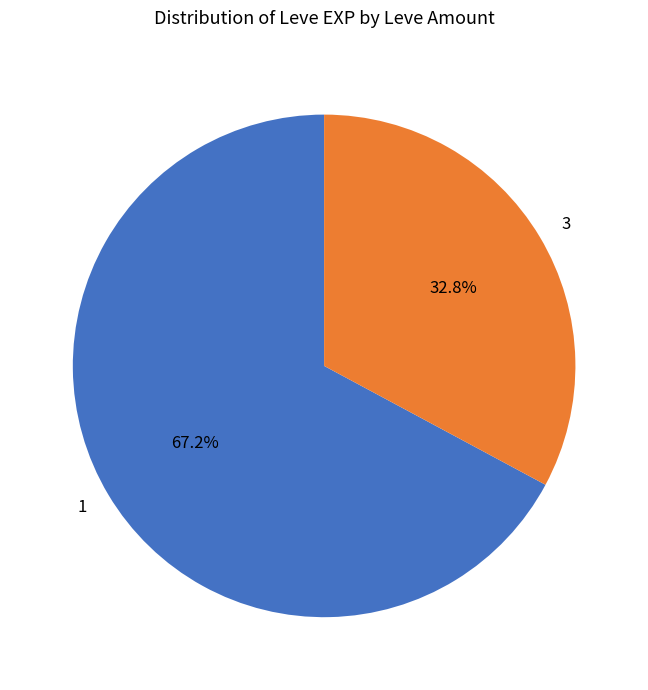

Approximately how many times larger is the value at 3 compared to 1?

0.5